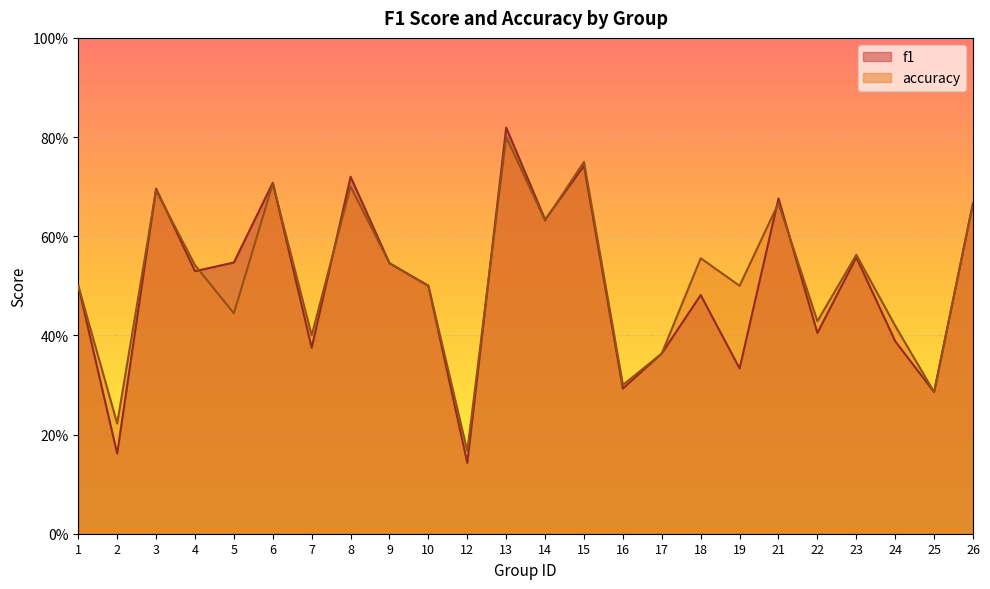

At how many categories does at least one series exceed 0?

24